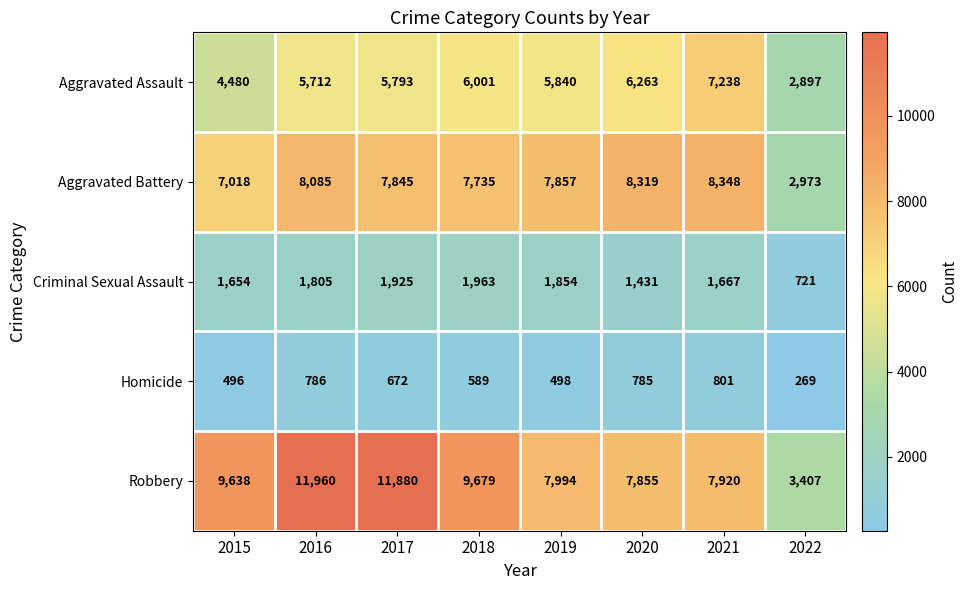

Is it true that Criminal Sexual Assault equals 409 at 2021?

False